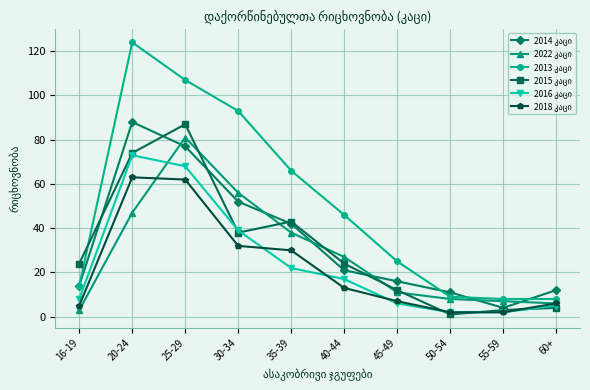

Which label corresponds to the largest value in the chart?

20-24